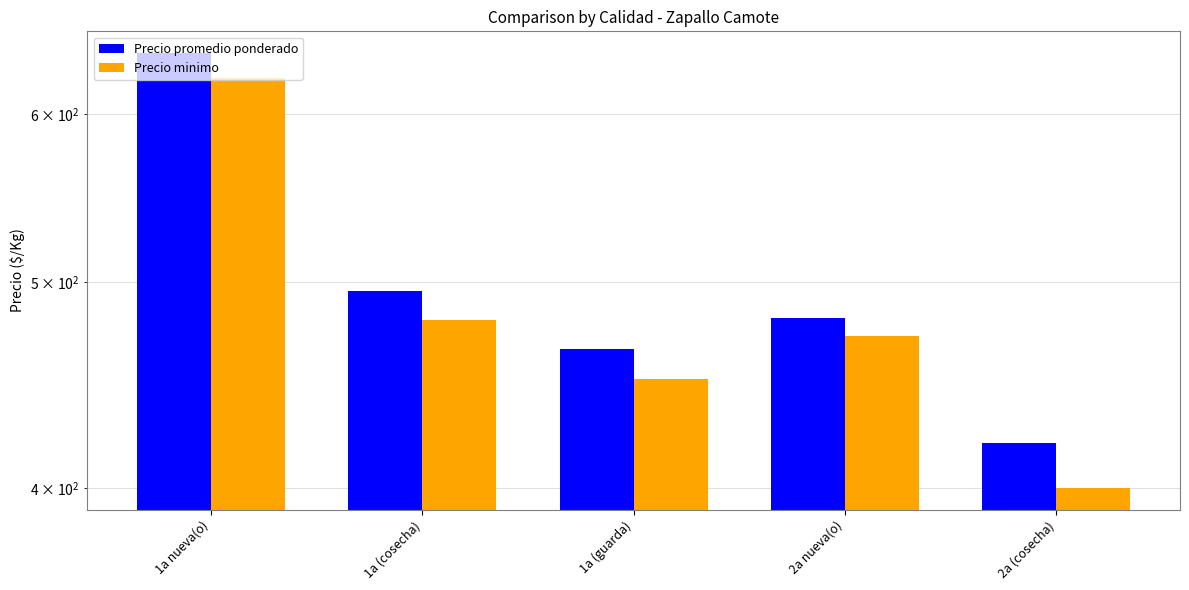

At which label does Precio minimo reach its peak?

1a nueva(o)